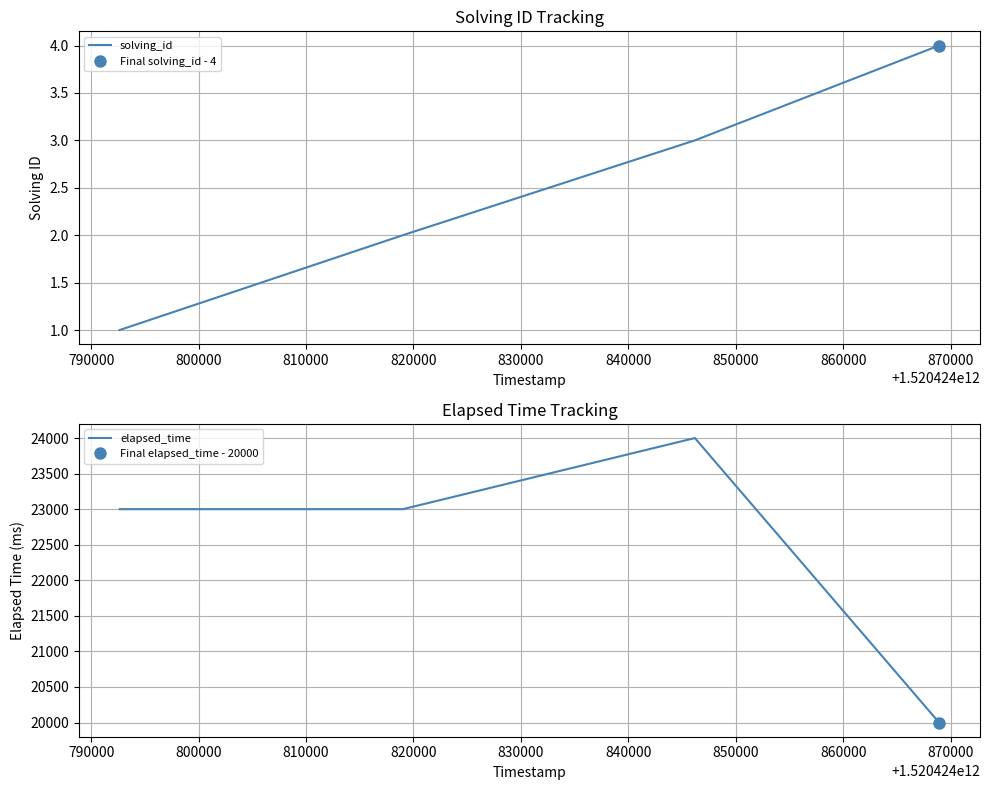

List the series in order of their peak value, highest first.

elapsed_time, solving_id